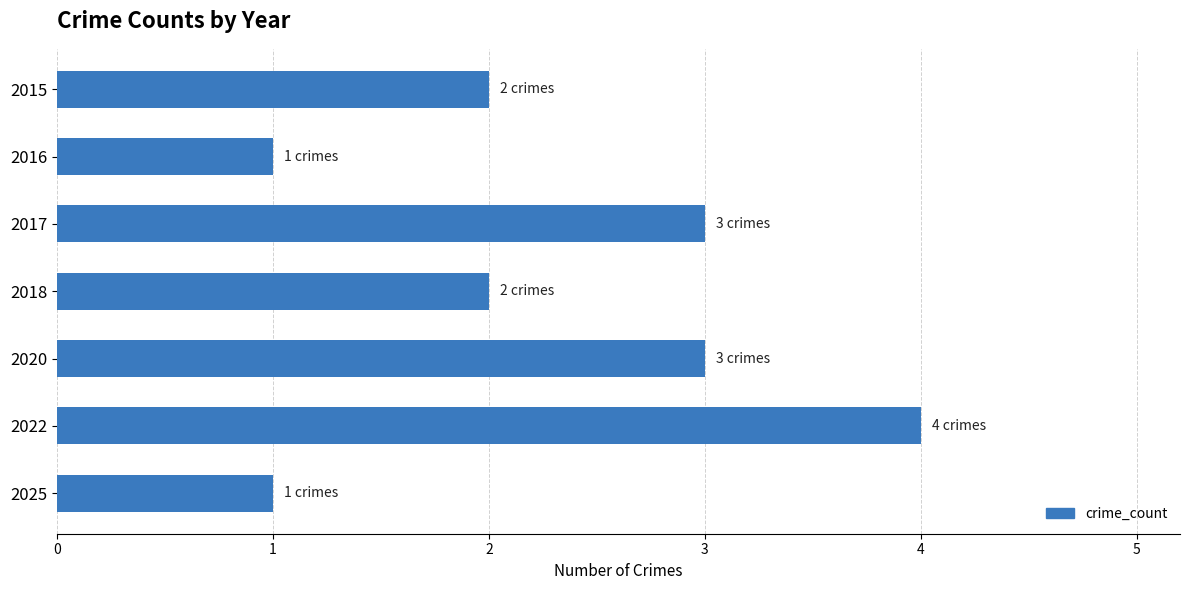

What is the smallest value displayed?

1